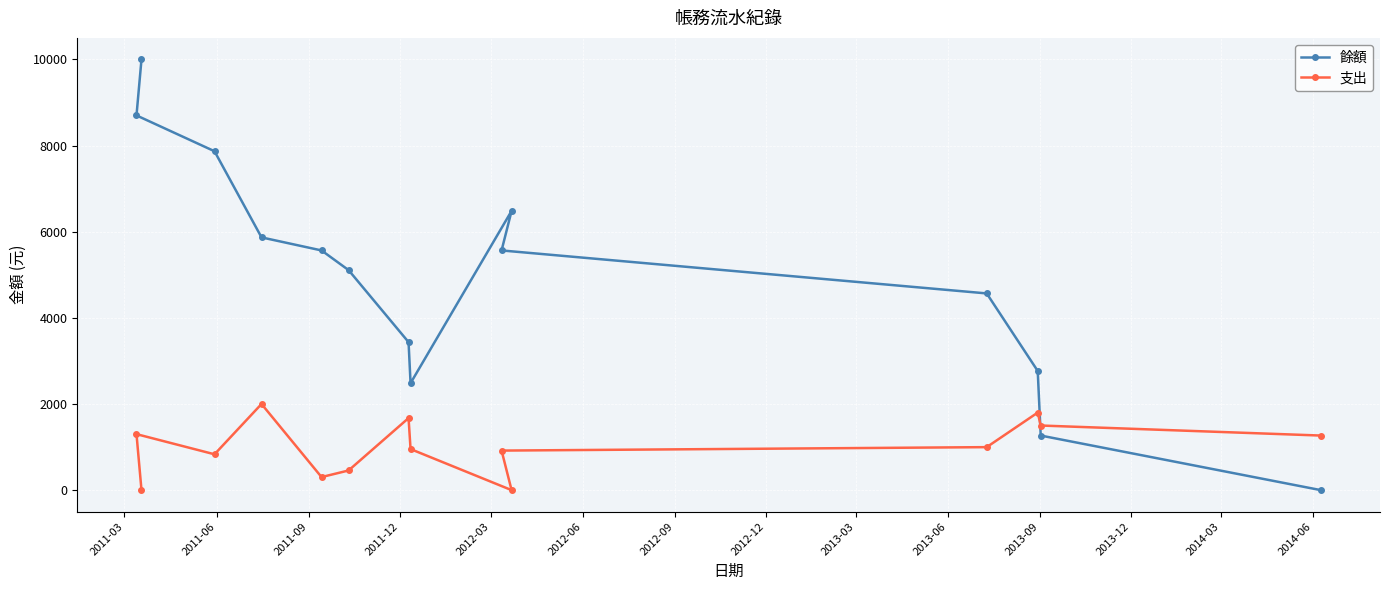

Reading right to left, transcribe all the data shown in this chart.

餘額: 0	1267	2767	4567	5565	6483	2483	3436	5109	5565	5868	7868	8700	10000
支出: 1267	1500	1800	998	918	0	953	1673	456	303	2000	832	1300	0